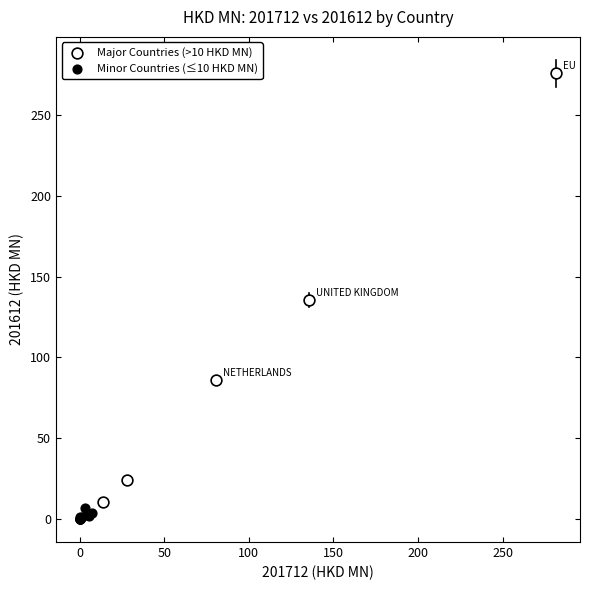

Which series contains the highest Y value?

Major Countries (>10 HKD MN)